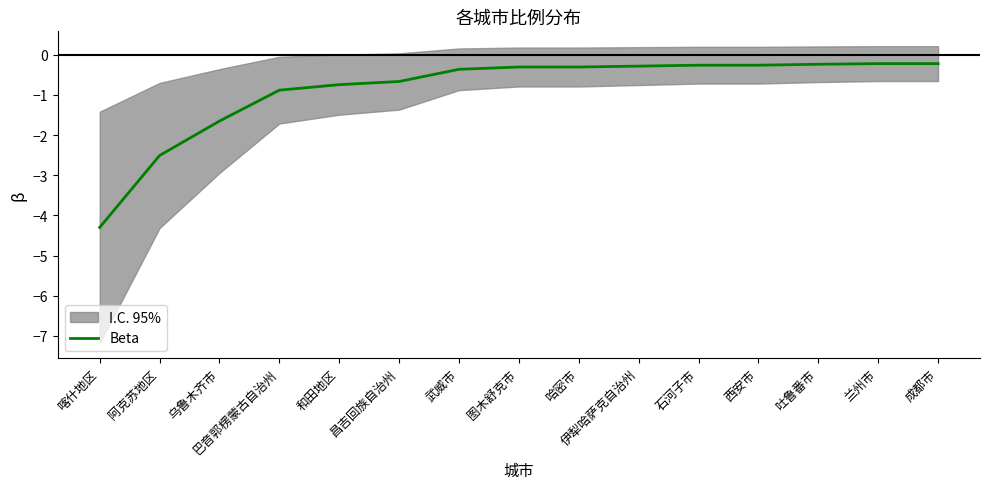

Which category has the highest value across all series?

兰州市